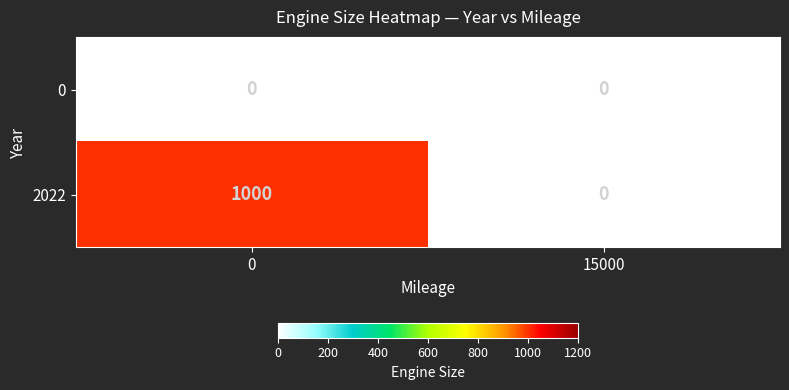

Reading left to right, list all the values displayed in this chart.

0: 0	0
2022: 1000	0